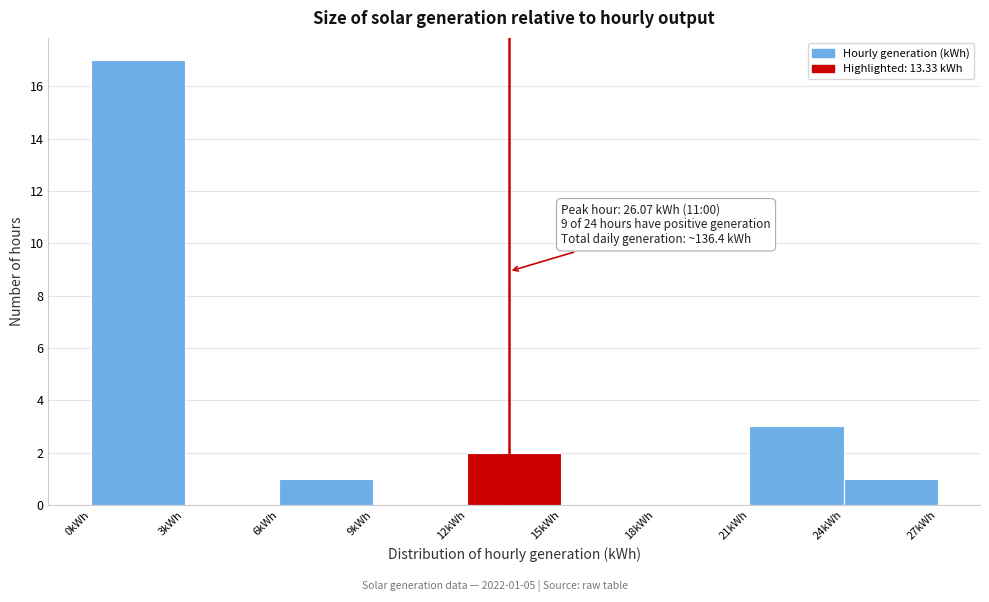

Over which range of the x-axis is the bar tallest?

0 to 3